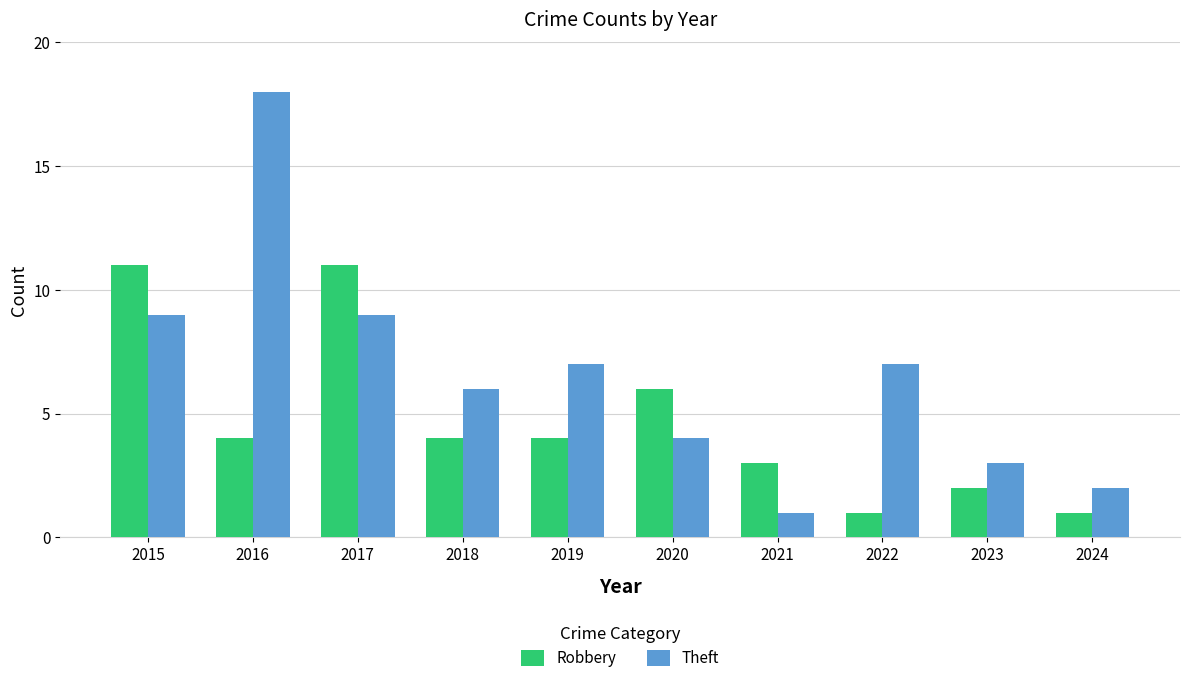

What is the value of the Robbery bar at the 1st from the left?

11